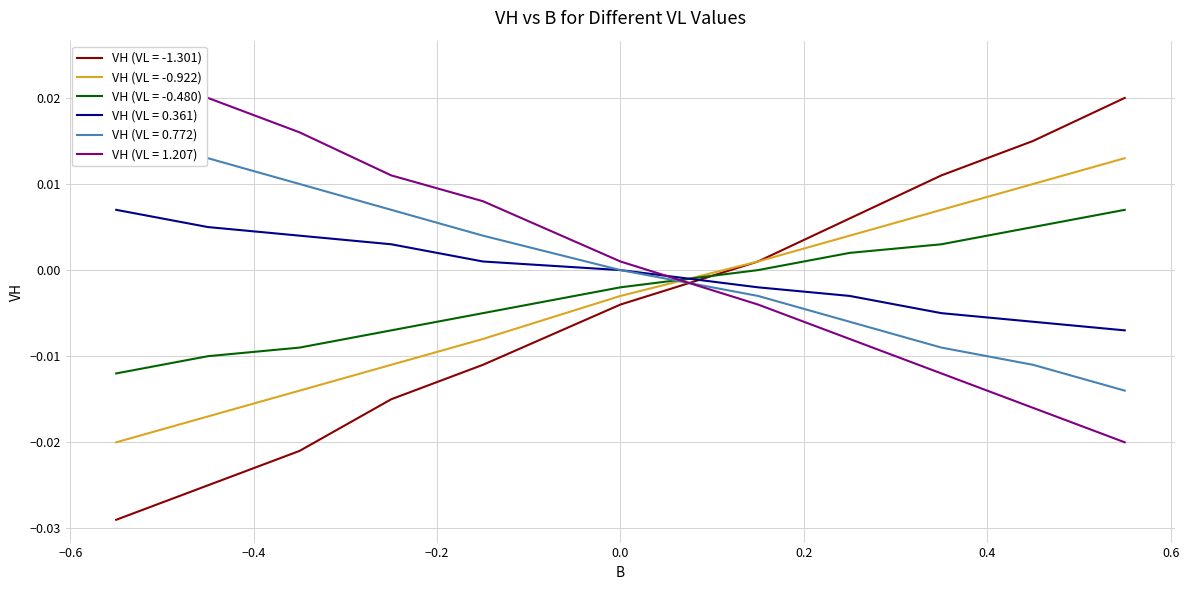

True or false: VH (VL = 0.772) and VH (VL = 0.361) intersect in this chart.

False